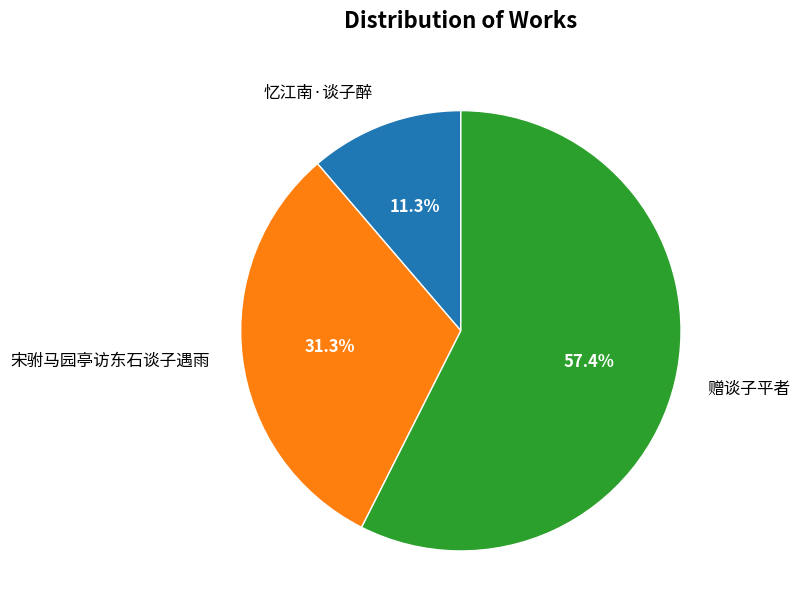

To the nearest percent, what is the average slice percentage?

33%